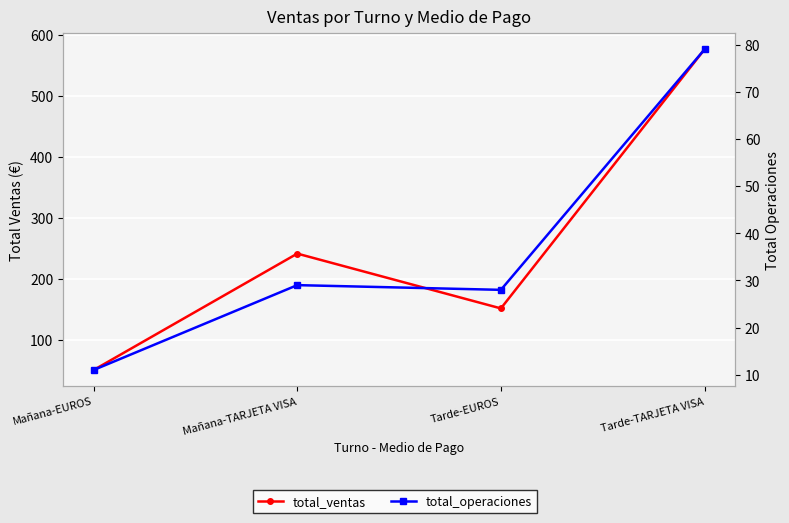

Reading left to right, list all the values displayed in this chart.

total_ventas: Mañana-EUROS=50.7	Mañana-TARJETA VISA=241.6	Tarde-EUROS=151.7	Tarde-TARJETA VISA=576.5
total_operaciones: Mañana-EUROS=11.0	Mañana-TARJETA VISA=29.0	Tarde-EUROS=28.0	Tarde-TARJETA VISA=79.0